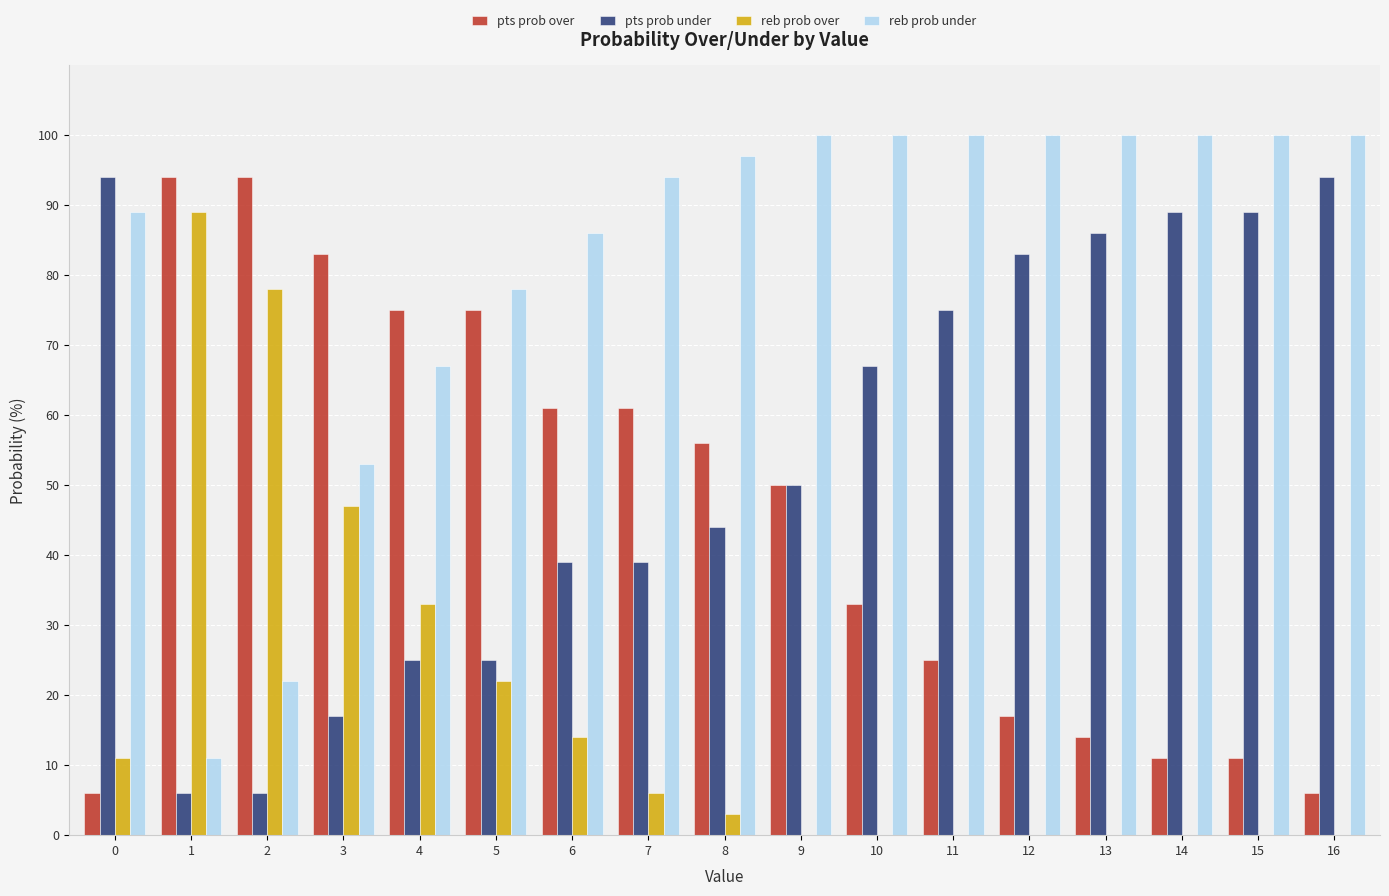

Reading left to right, what are all the values shown in this chart?

pts prob over: 6	94	94	83	75	75	61	61	56	50	33	25	17	14	11	11	6
pts prob under: 94	6	6	17	25	25	39	39	44	50	67	75	83	86	89	89	94
reb prob over: 11	89	78	47	33	22	14	6	3	0	0	0	0	0	0	0	0
reb prob under: 89	11	22	53	67	78	86	94	97	100	100	100	100	100	100	100	100